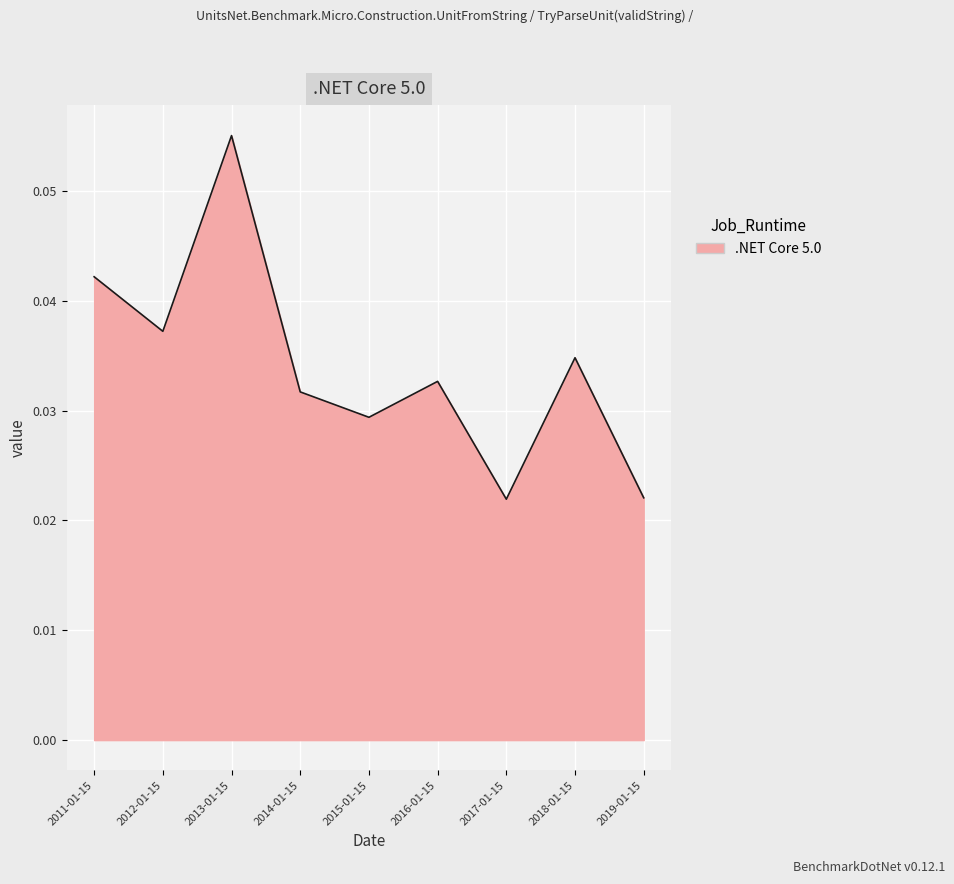

How many interior local peaks (higher than both neighbors) does the data have?

3